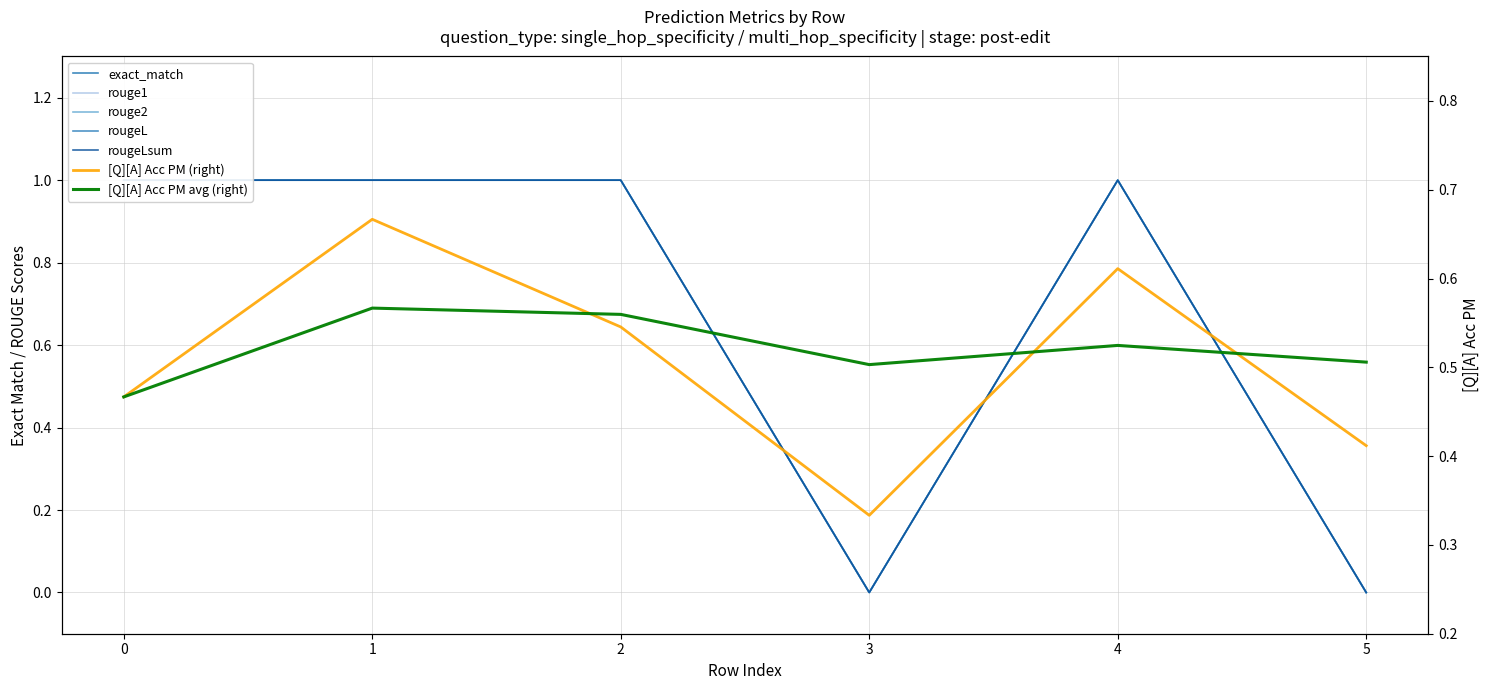

What is the difference between the maximum and minimum values in the rouge2 series?

1.0